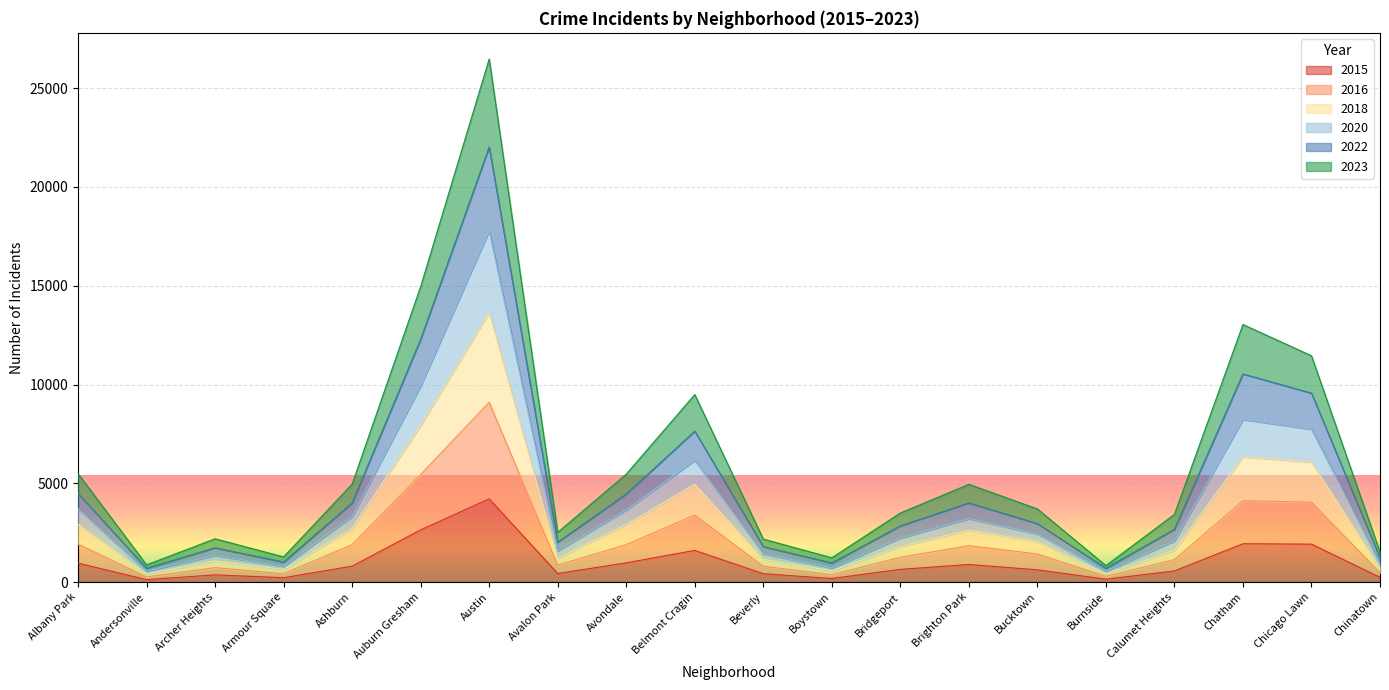

What is the greatest value displayed?

26478